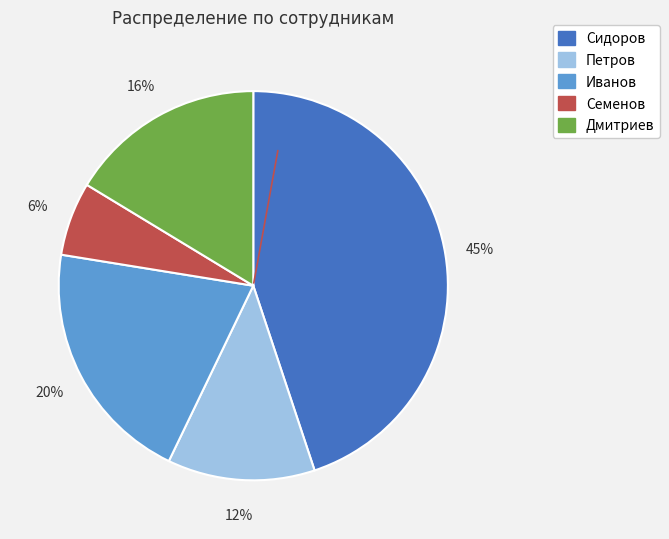

Is there any slice that represents more than half of the pie?

No